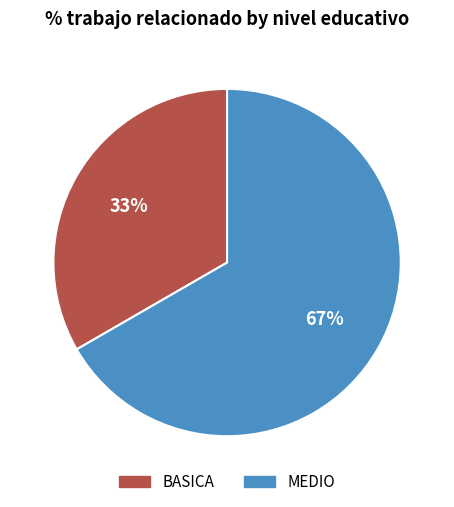

What is the largest slice in the pie chart?

MEDIO